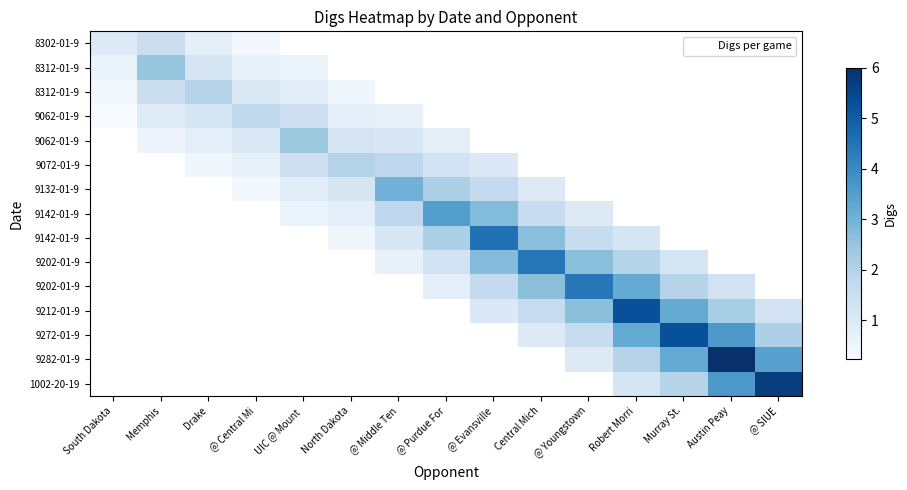

How many series are shown in this chart?

15